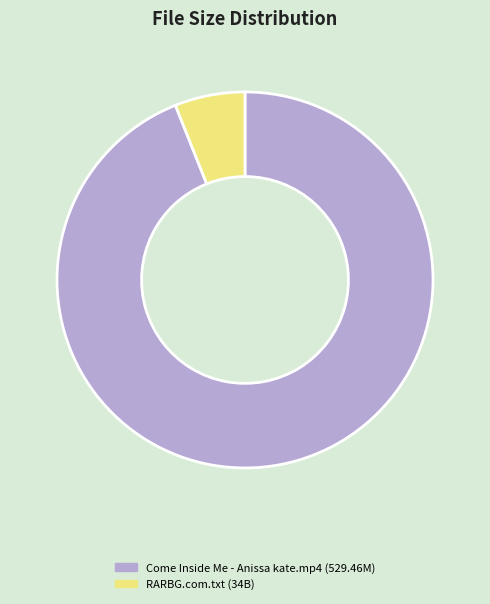

How many slices are in this pie chart?

2